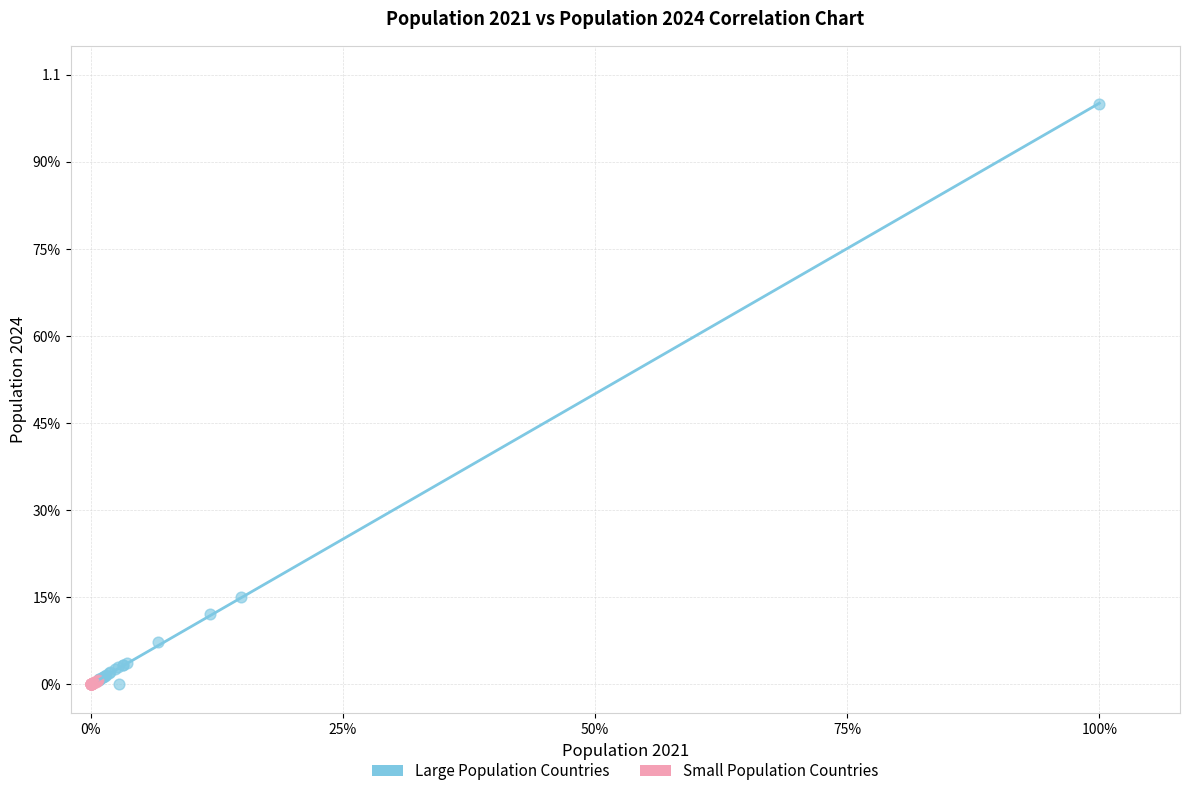

What are all the series names shown in the legend?

Large Population Countries, Small Population Countries